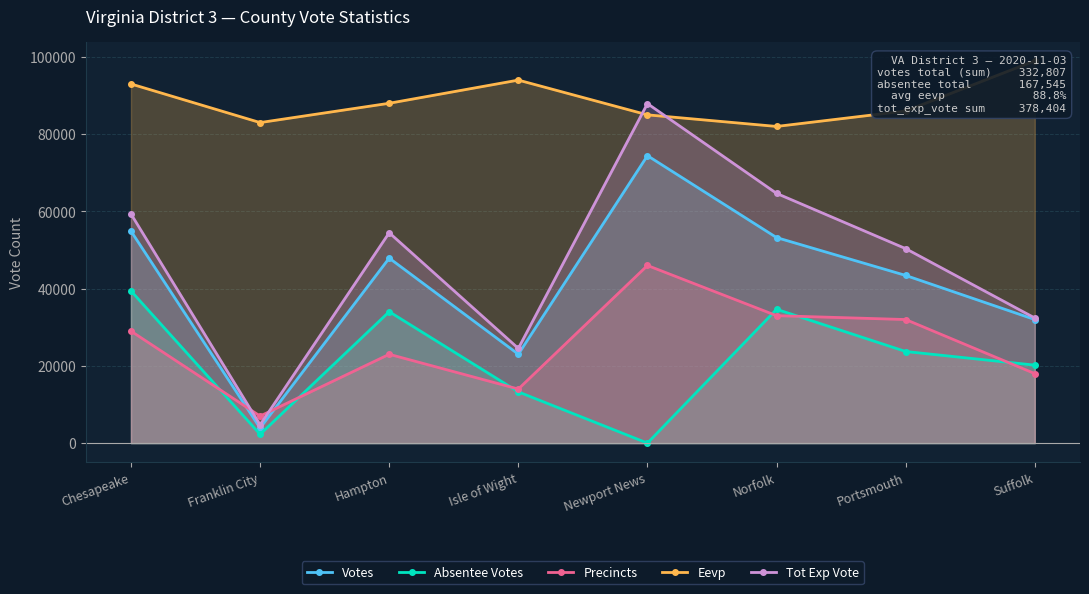

How many values in the Tot Exp Vote series exceed 54473?

3